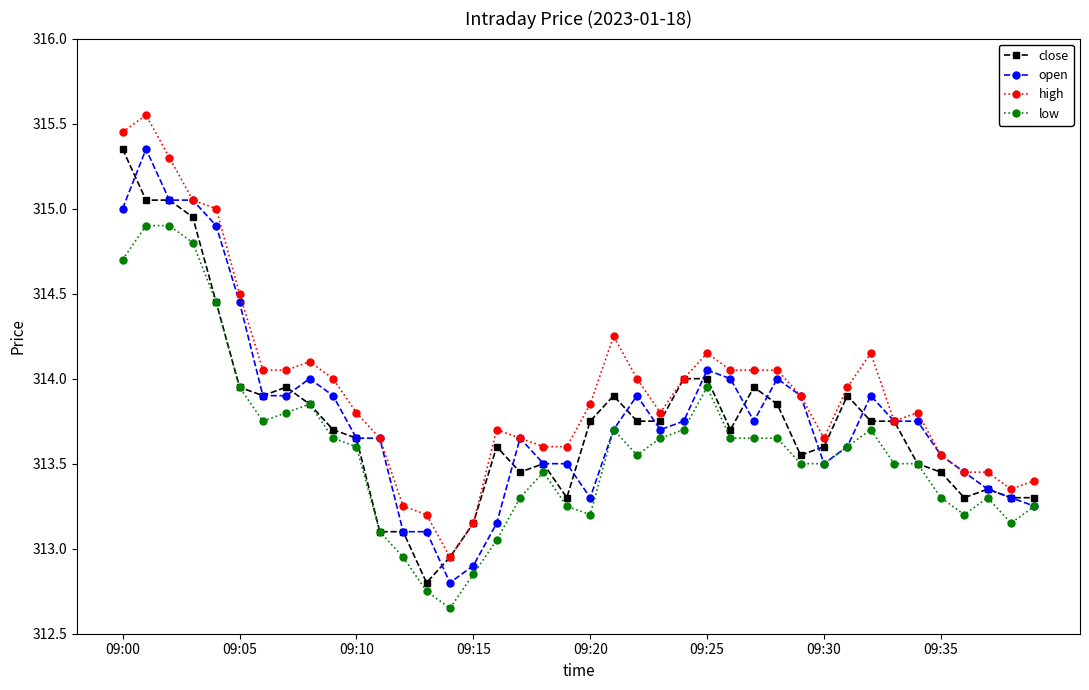

What is the value of the open point at the 1st from the left?

315.0